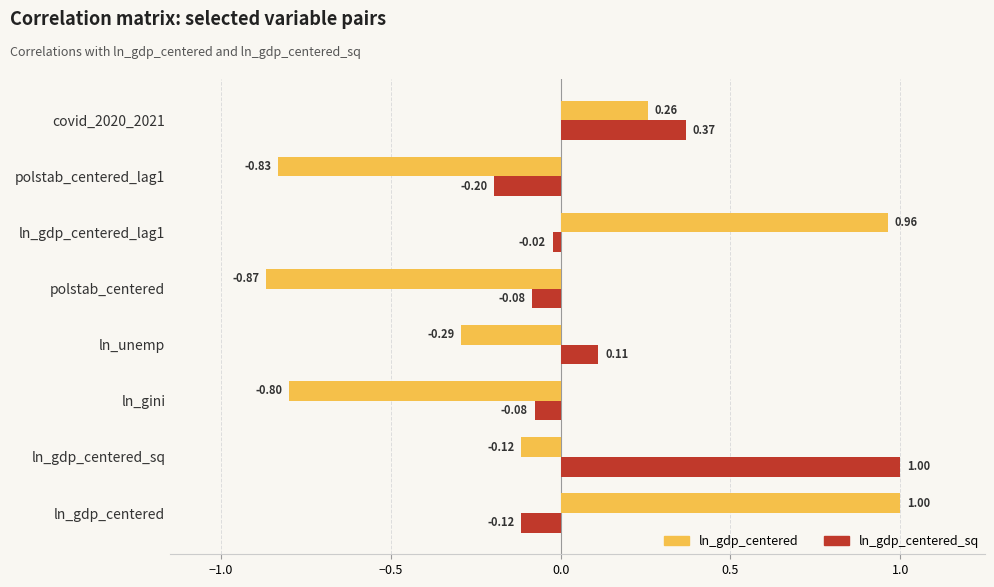

Which category has the lowest value across all series?

polstab_centered